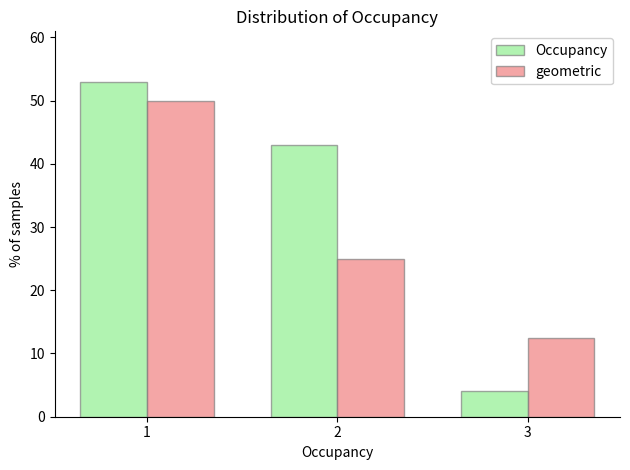

Reading left to right, extract all data points from this chart.

Occupancy: 53.0	43.0	4.0
geometric: 50.0	25.0	12.5